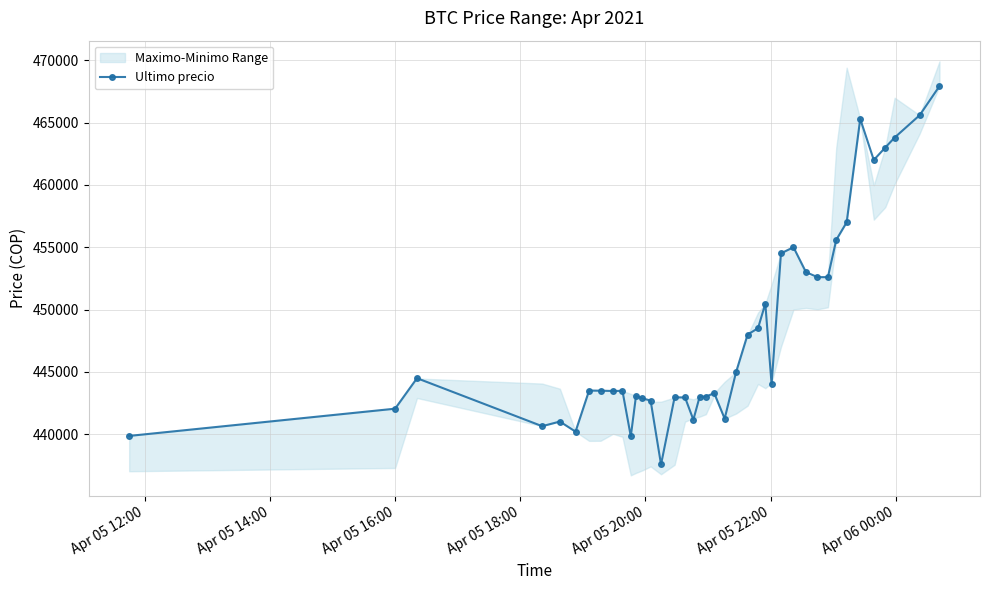

What is the value of the Ultimo precio point at the 12th from the left?

443069